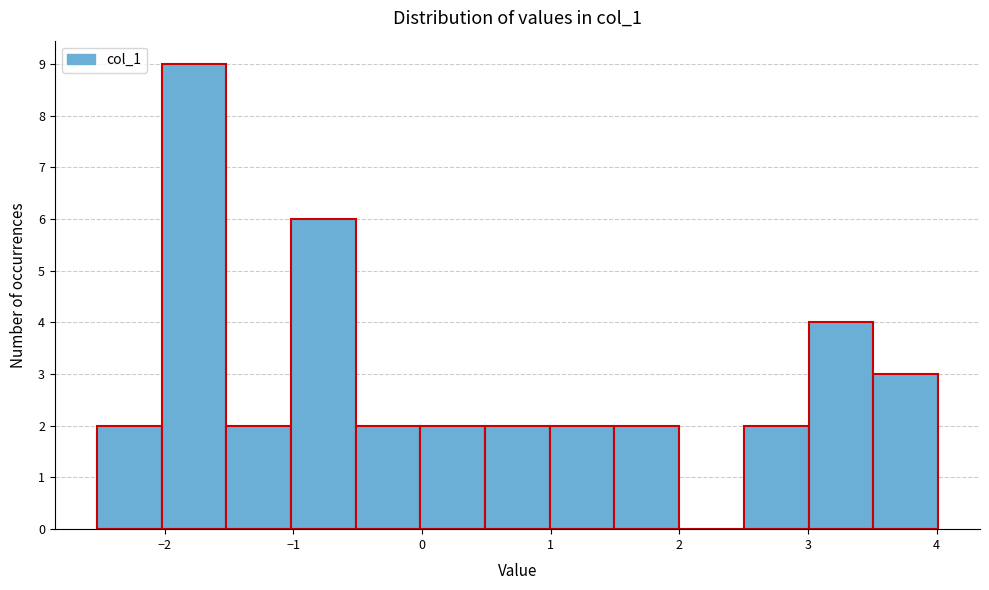

Reading left to right, list every bar in this chart as the range it spans on the x-axis followed by its height. Neither the bar edges nor the heights are printed on the chart, so give them approximately, as read against the axes.

-2.5 to -2.0: 2
-2.0 to -1.5: 9
-1.5 to -1.0: 2
-1.0 to -0.5: 6
-0.5 to 0.0: 2
0.0 to 0.5: 2
0.5 to 1.0: 2
1.0 to 1.5: 2
1.5 to 2.0: 2
2.0 to 2.5: 0
2.5 to 3.0: 2
3.0 to 3.5: 4
3.5 to 4.0: 3